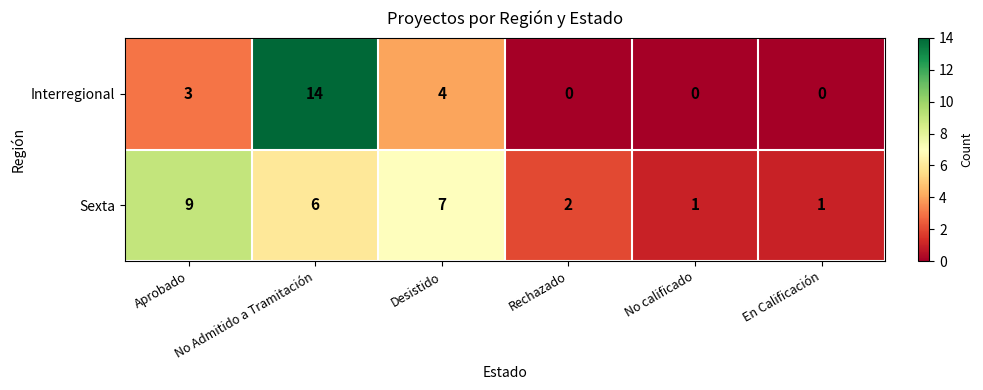

What is the total value across all series at Rechazado?

2